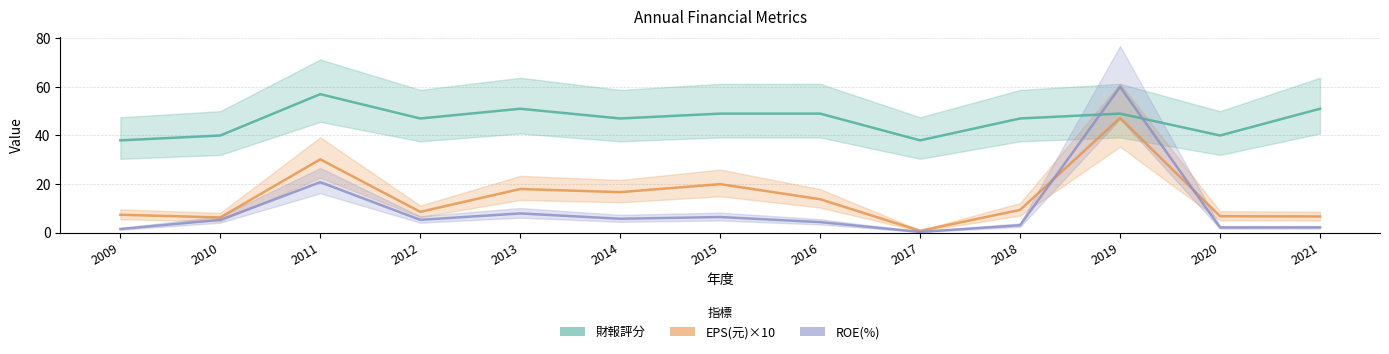

Reading left to right, list all the values displayed in this chart.

財報評分: 2009=38.0	2010=40.0	2011=57.0	2012=47.0	2013=51.0	2014=47.0	2015=49.0	2016=49.0	2017=38.0	2018=47.0	2019=49.0	2020=40.0	2021=51.0
EPS(元)×10: 2009=7.4	2010=6.3	2011=30.2	2012=8.6	2013=18.0	2014=16.7	2015=20.0	2016=13.8	2017=0.8	2018=9.4	2019=47.2	2020=6.8	2021=6.7
ROE(%): 2009=1.5	2010=5.3	2011=20.8	2012=5.3	2013=8.0	2014=5.8	2015=6.5	2016=4.4	2017=0.3	2018=3.1	2019=60.0	2020=2.2	2021=2.2